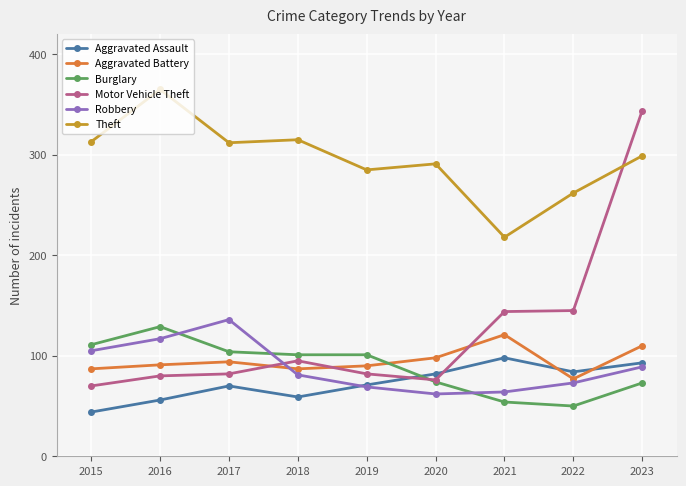

What are all the series names shown in the legend?

Aggravated Assault, Aggravated Battery, Burglary, Motor Vehicle Theft, Robbery, Theft